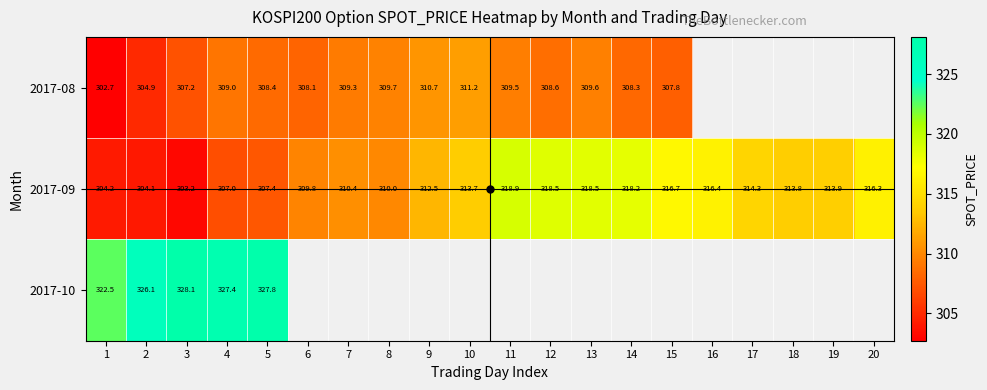

Between 3 and 6, which is larger?

6